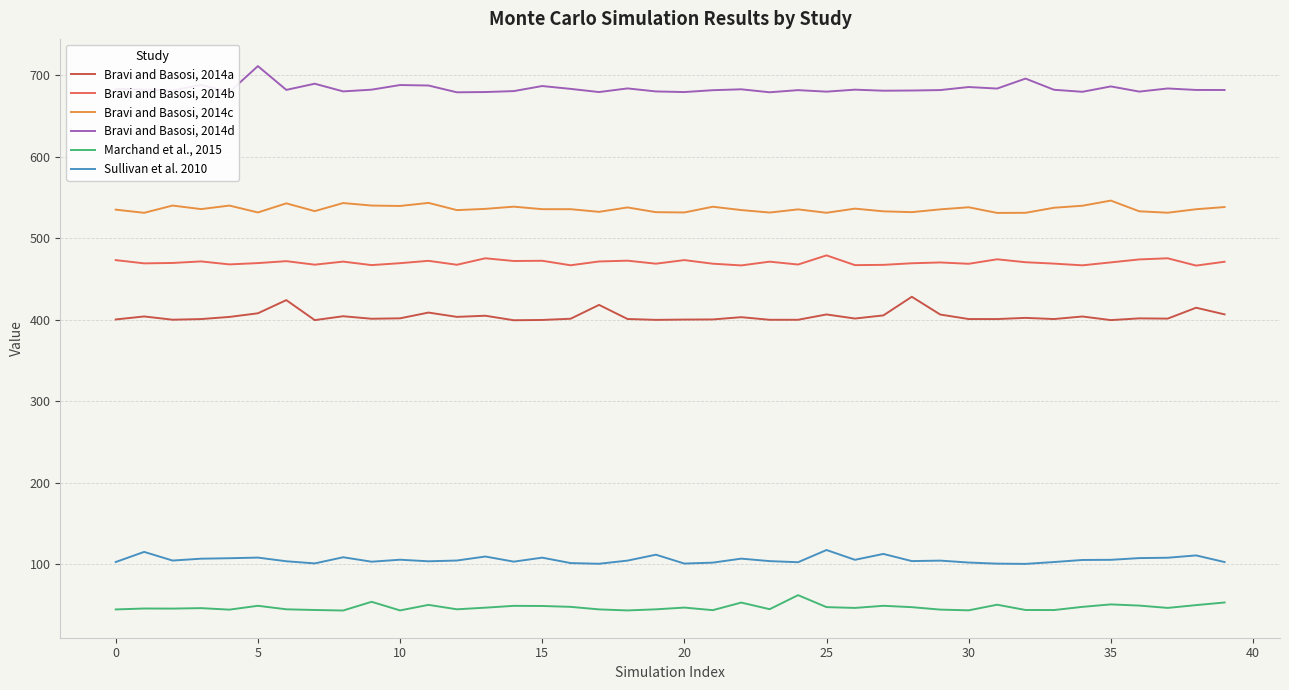

What is the difference between the maximum and minimum values in the Marchand et al., 2015 series?

18.8